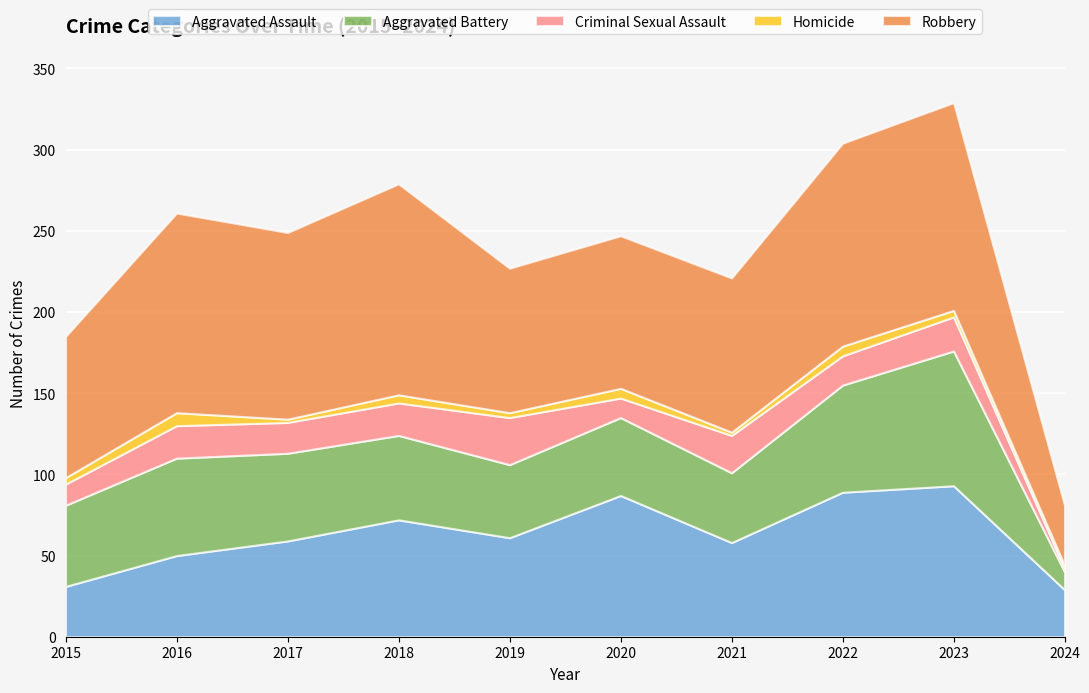

True or false: Homicide and Criminal Sexual Assault cross at least once.

False